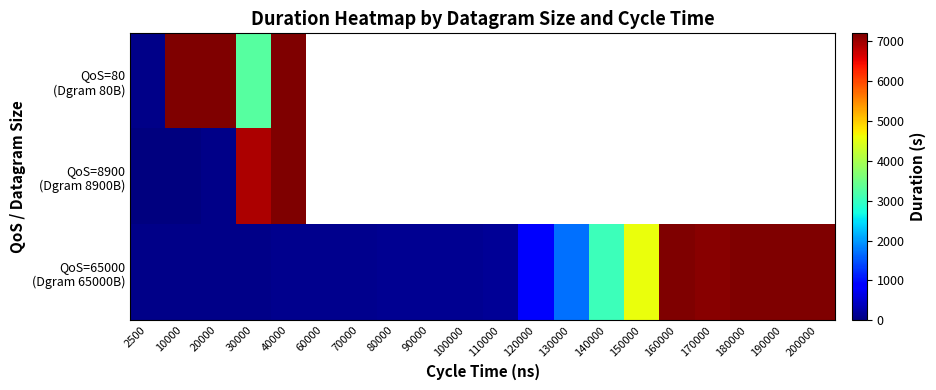

Between 140000 and 40000, which is larger?

40000